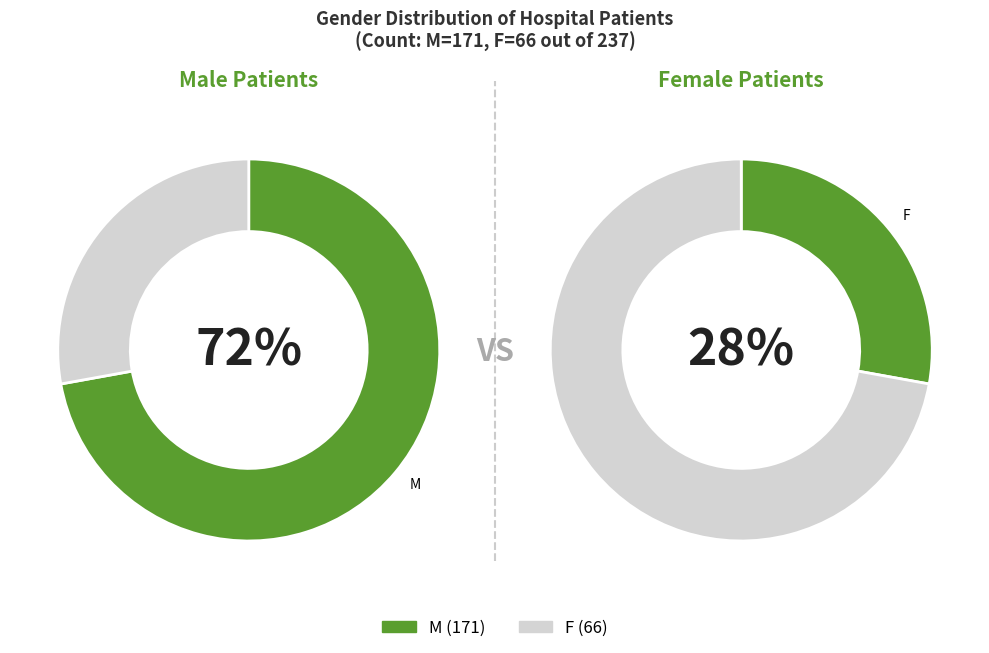

Count the number of slices in the pie.

2